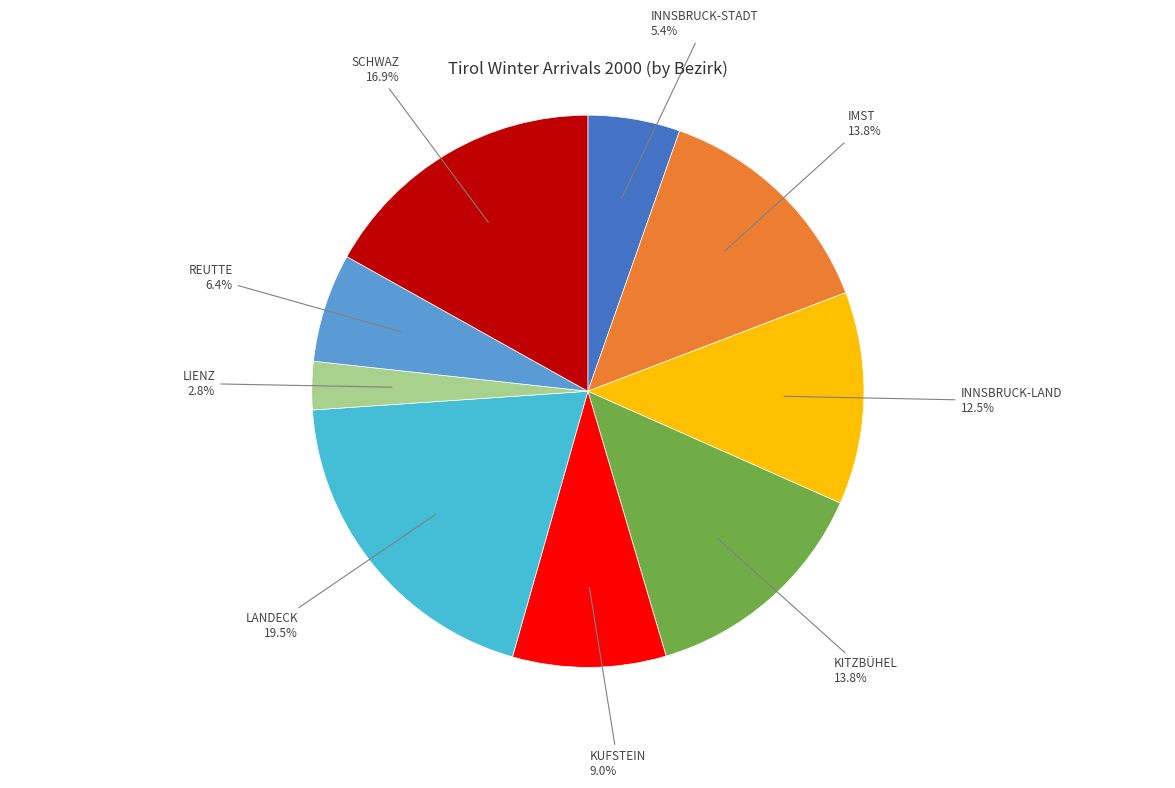

Is there any slice that represents more than half of the pie?

No